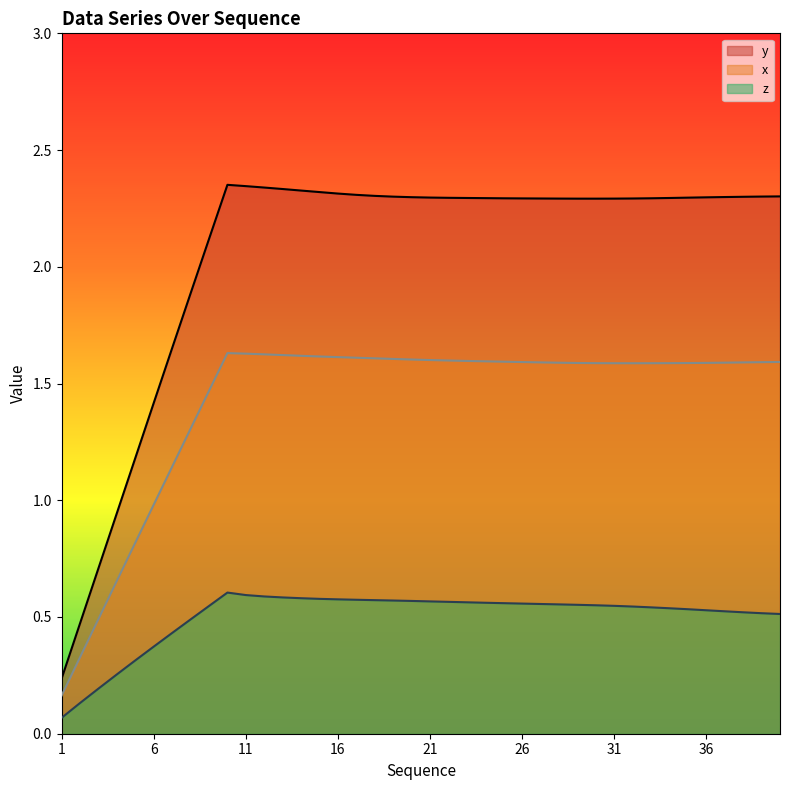

What is the maximum value shown in the chart?

2.4